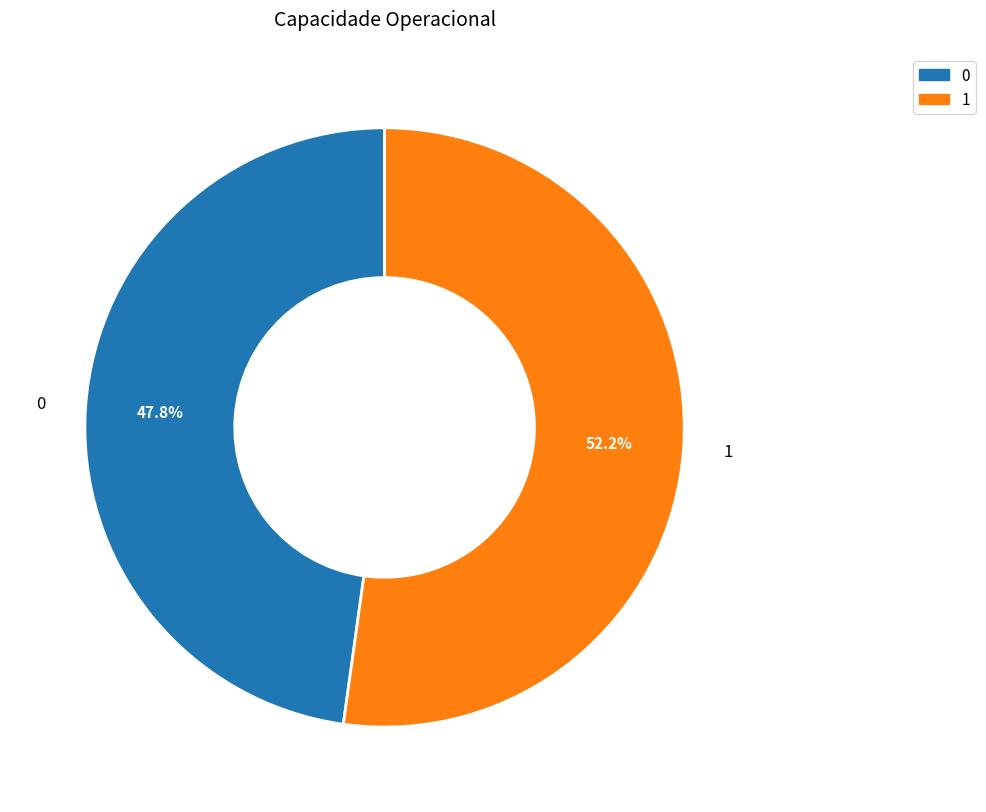

To the nearest percent, what portion does 1 represent?

52%